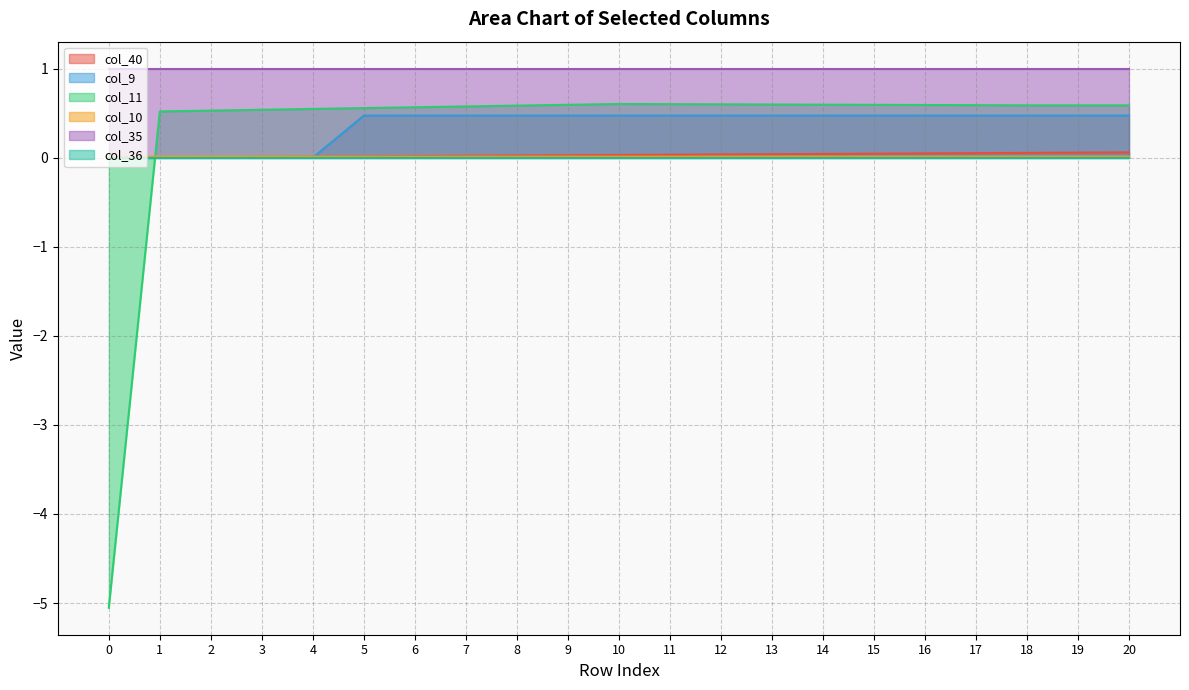

Which series has the widest spread of values?

col_11